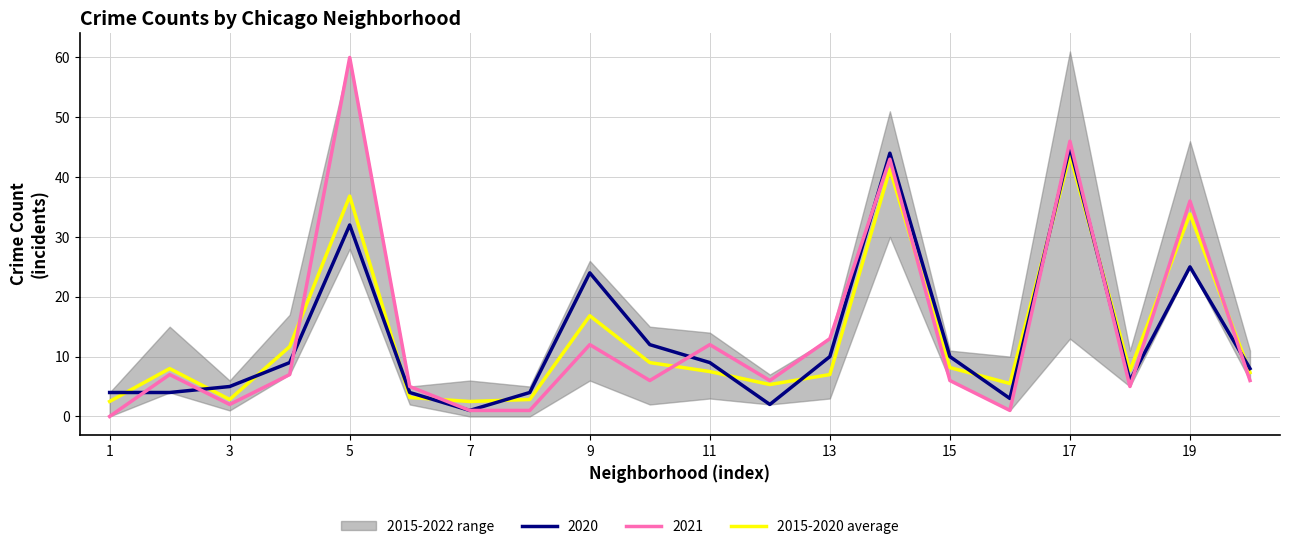

How many interior local valleys (lower than both neighbors) does the data have?

5